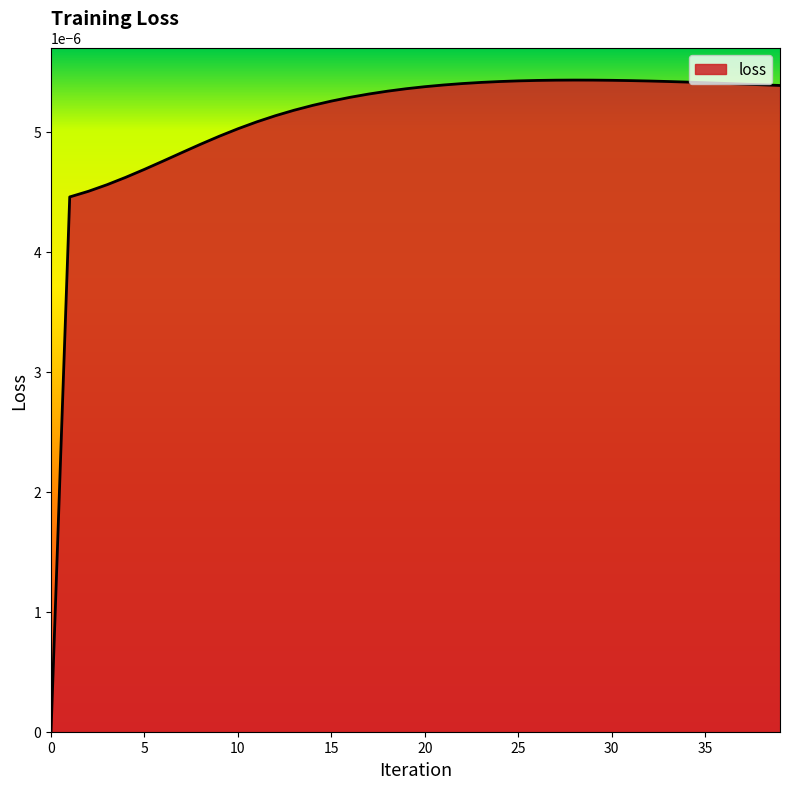

Count the values in the range 0 to 1.

40